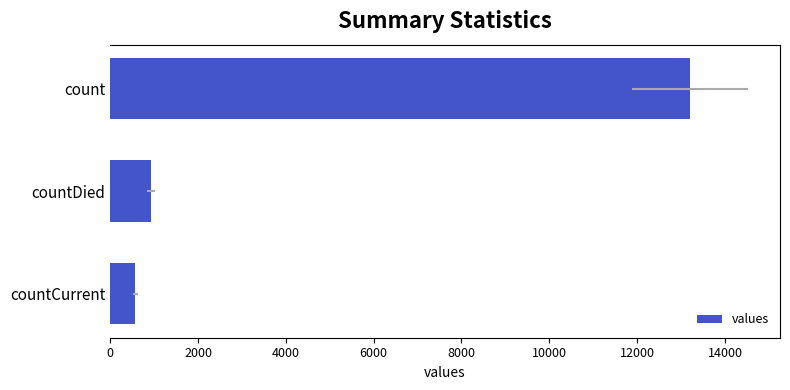

True or false: the data shows 872 at countCurrent.

False